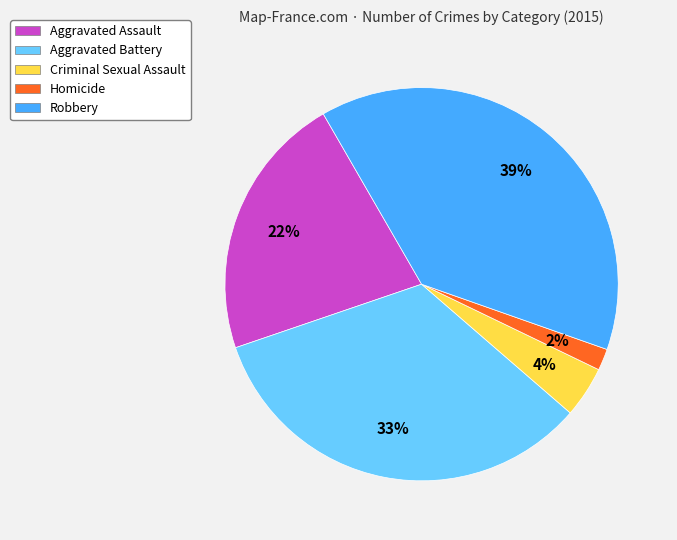

Does any single category account for the majority?

No